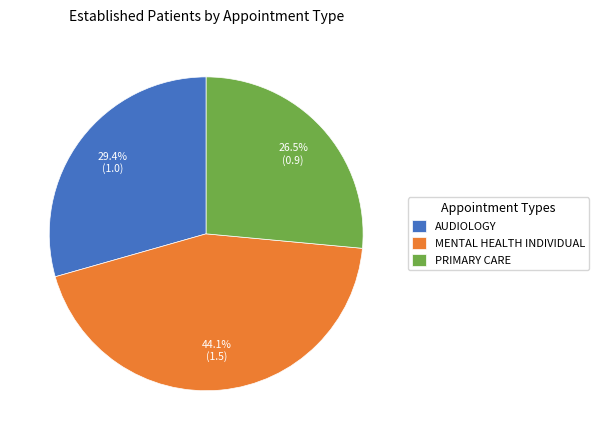

Rank the categories by value from highest to lowest.

MENTAL HEALTH INDIVIDUAL, AUDIOLOGY, PRIMARY CARE